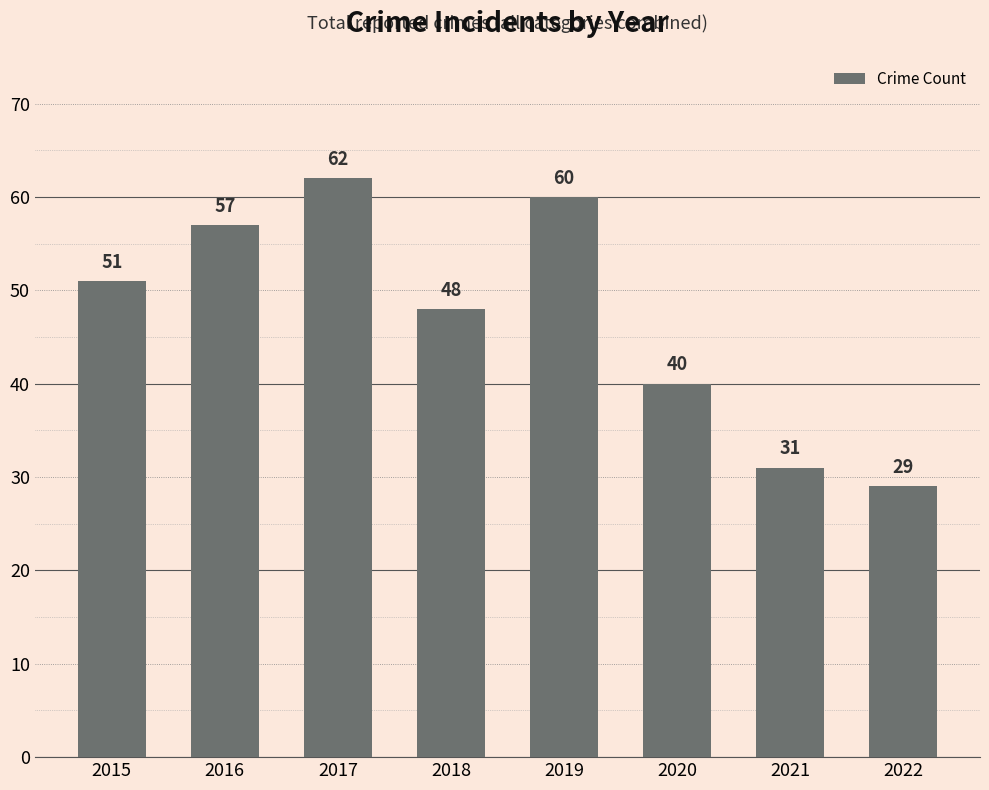

How many bars are there in total?

8